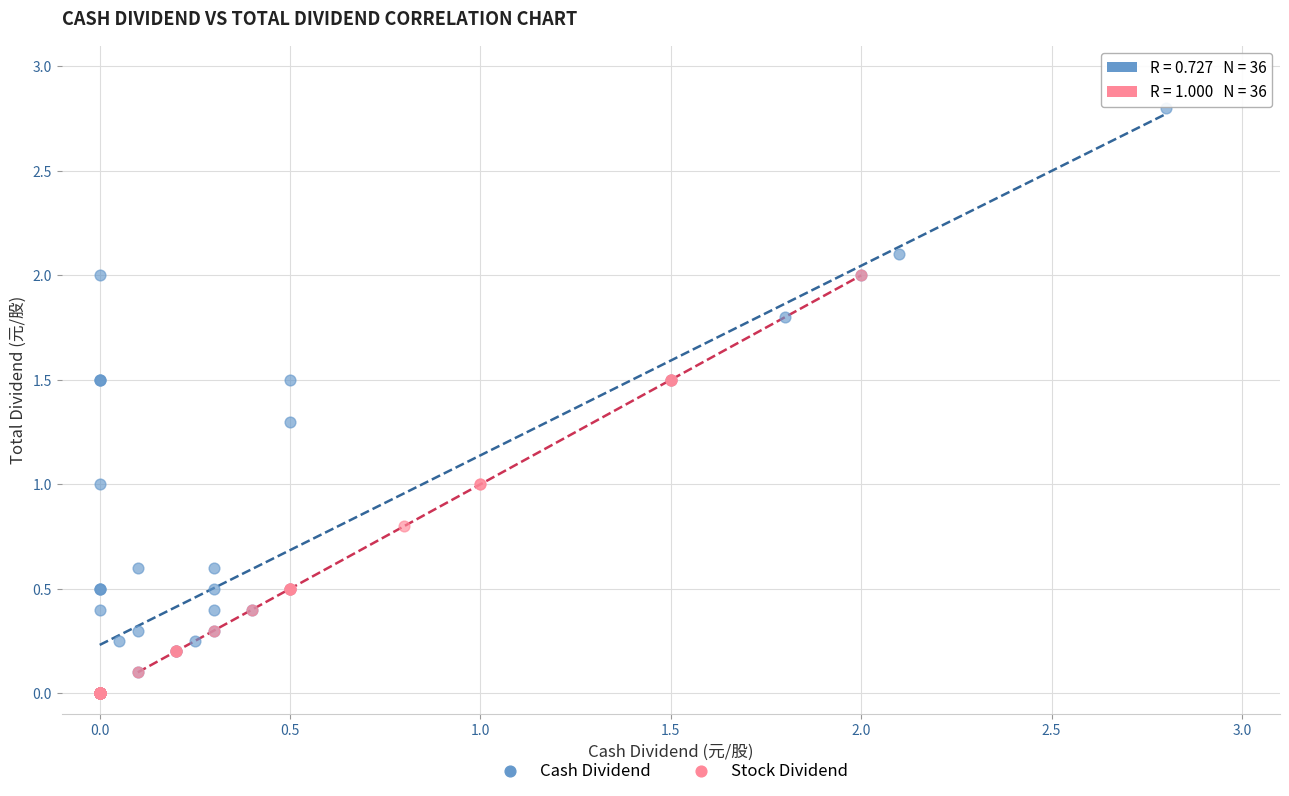

Which series reaches the maximum Y coordinate?

Cash Dividend